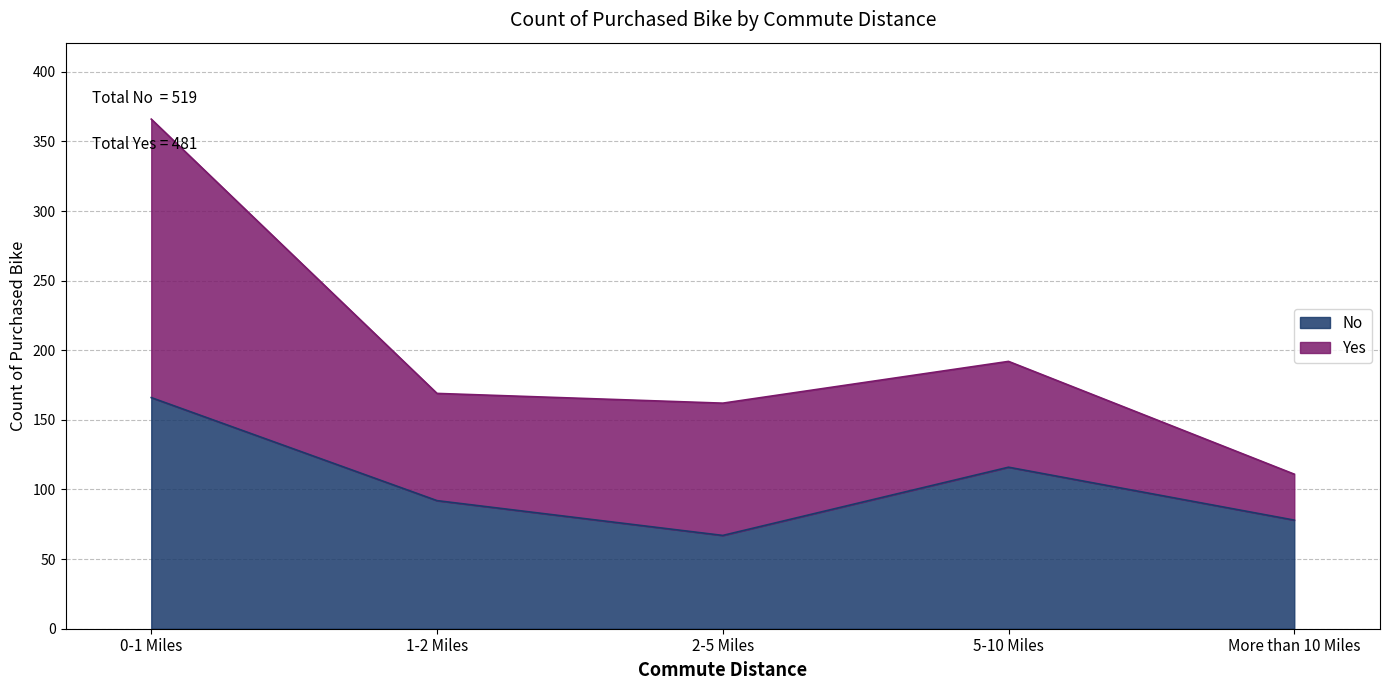

The chart shows a value of 78 at More than 10 Miles. True or false?

True